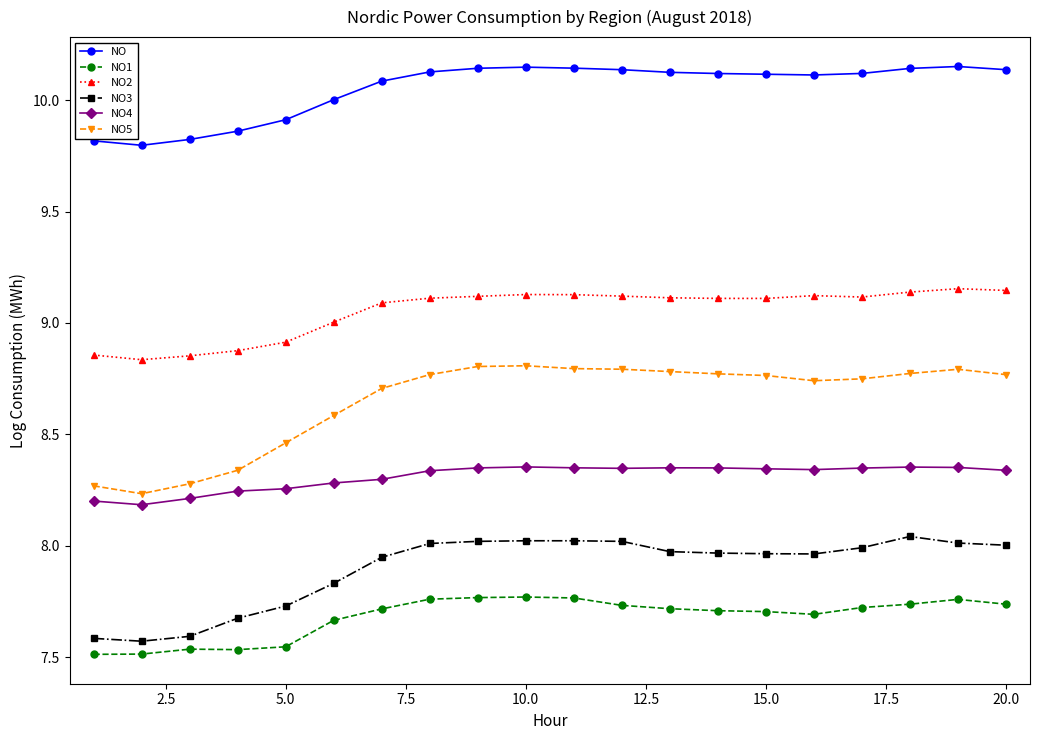

True or false: NO4 and NO2 intersect in this chart.

False